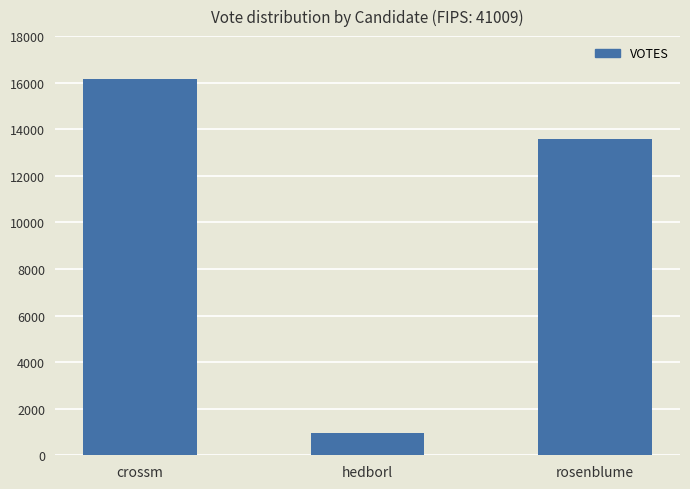

Which category has the lowest value across all series?

hedborl